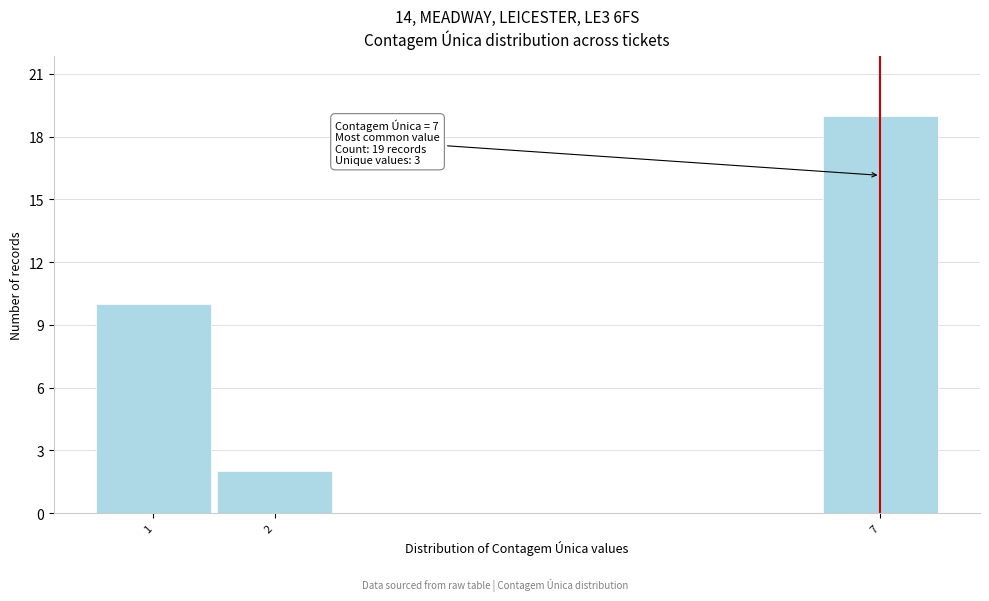

Reading left to right, extract all data points from this chart.

1=10	2=2	7=19